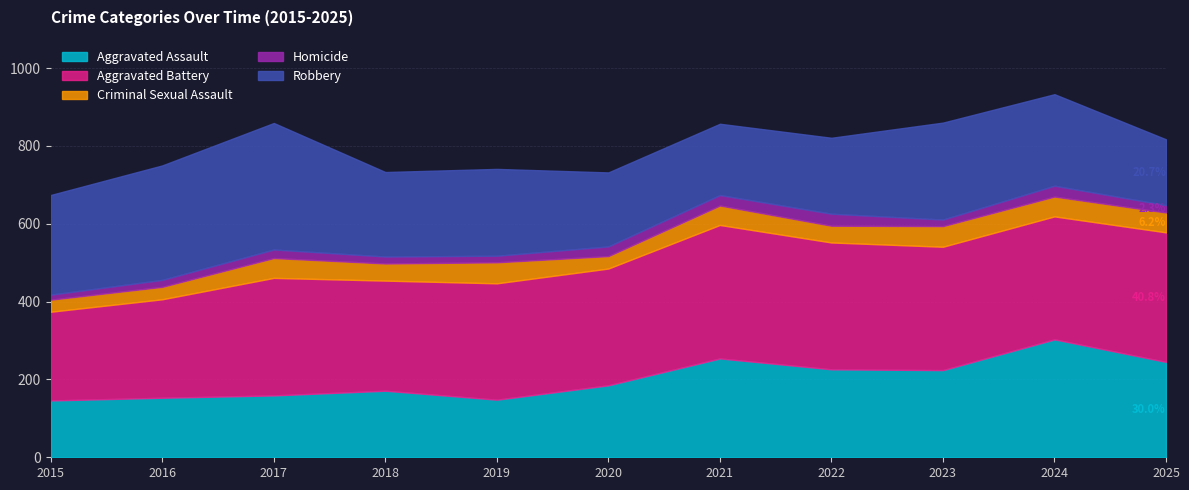

What is the maximum value shown in the chart?

343